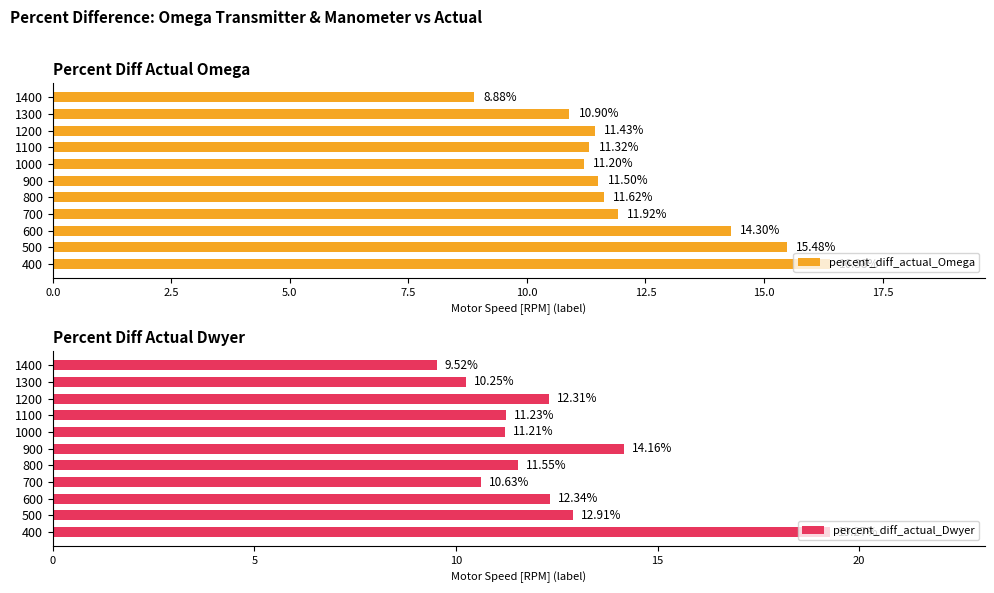

What is the average value of the percent_diff_actual_Dwyer series?

12.3